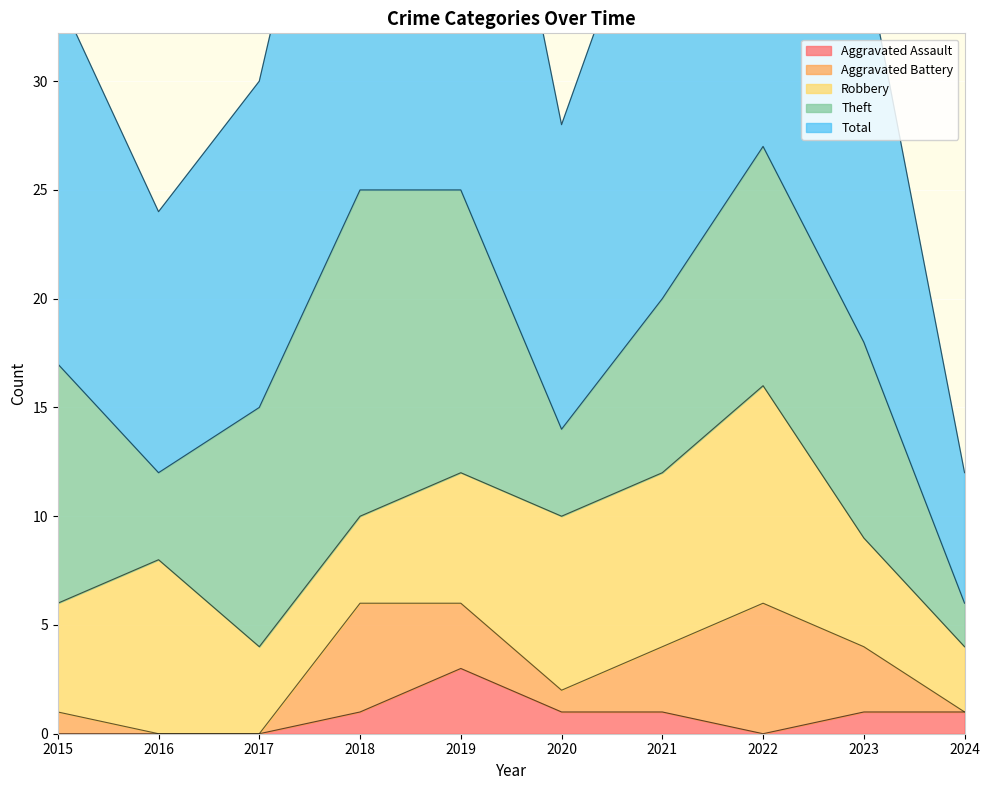

Reading right to left, extract all data points from this chart.

Robbery: 3	5	10	8	8	6	4	4	8	5
Theft: 2	9	11	8	4	13	15	11	4	11
Aggravated Battery: 0	3	6	3	1	3	5	0	0	1
Aggravated Assault: 1	1	0	1	1	3	1	0	0	0
Total: 6	18	28	21	14	26	25	15	12	17